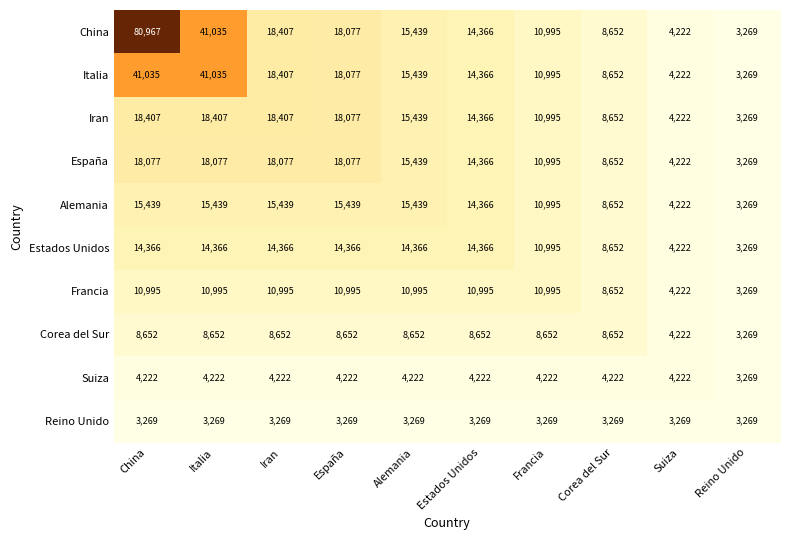

How many Estados Unidos values are between 8652 and 14366?

8